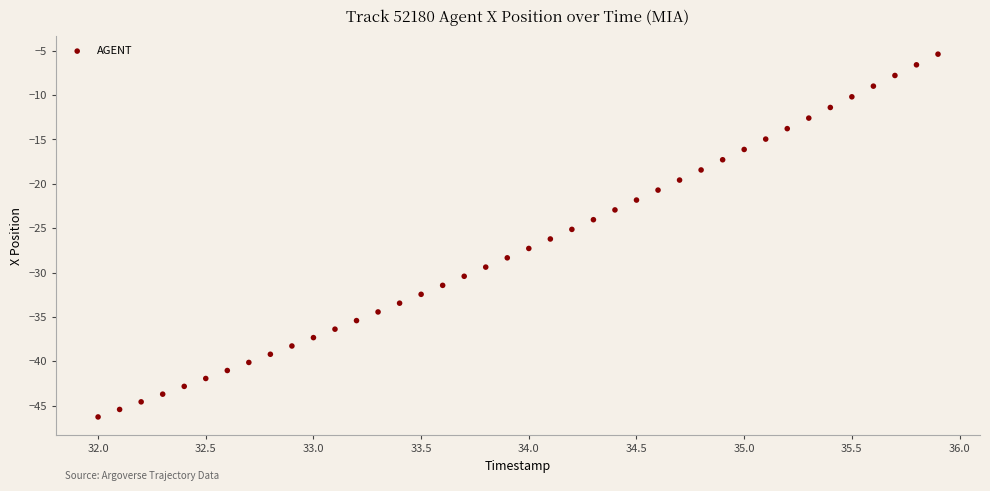

What is the range of Y values (max minus min)?

40.9